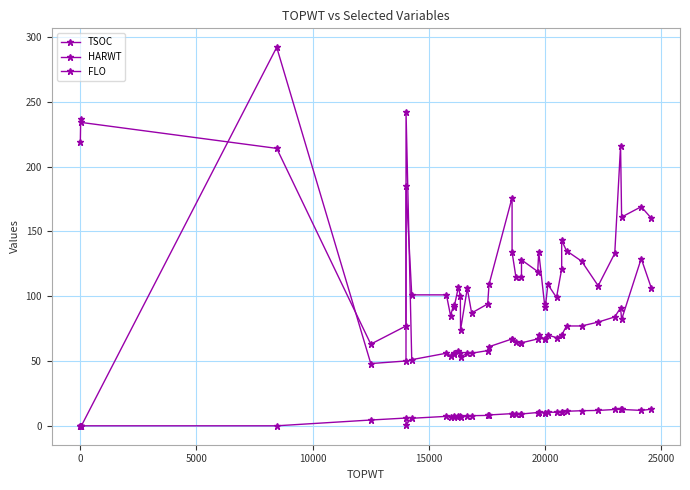

Rank the series by their maximum value, from lowest to highest.

HARWT, TSOC, FLO